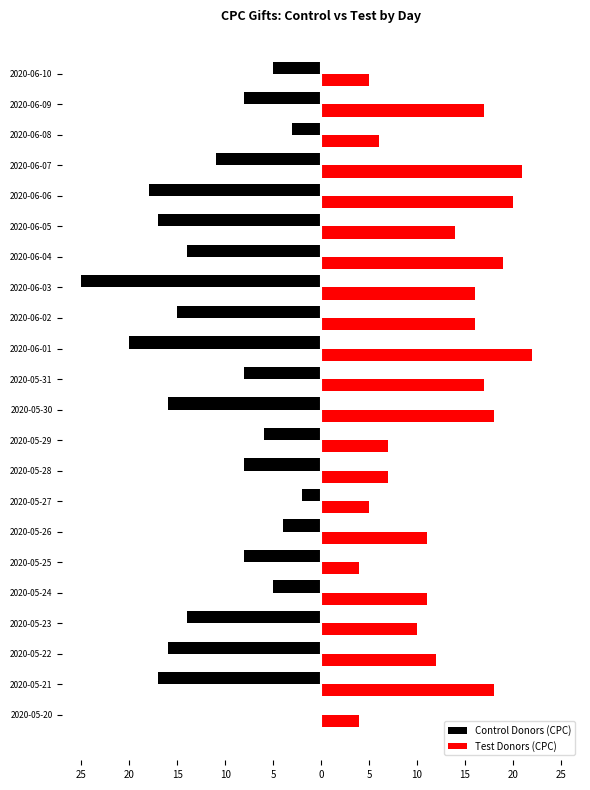

What is the difference between the second highest and second lowest values in the Control Donors (CPC) series?

18